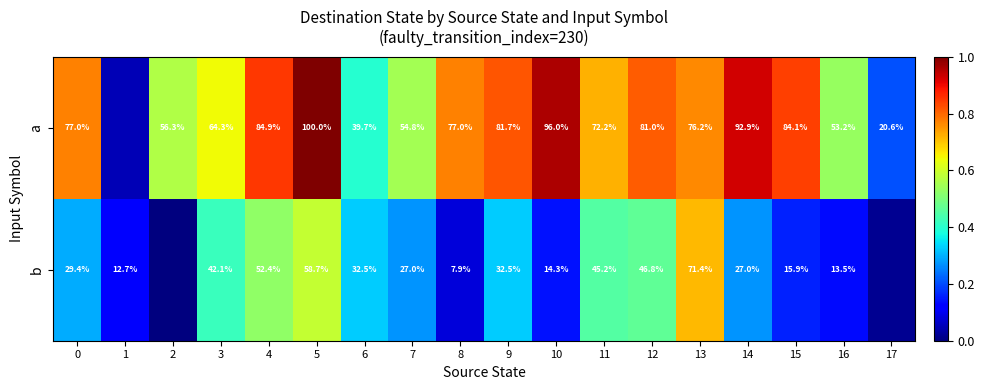

Is the value of a at 0 greater than the value of b at 14?

Yes